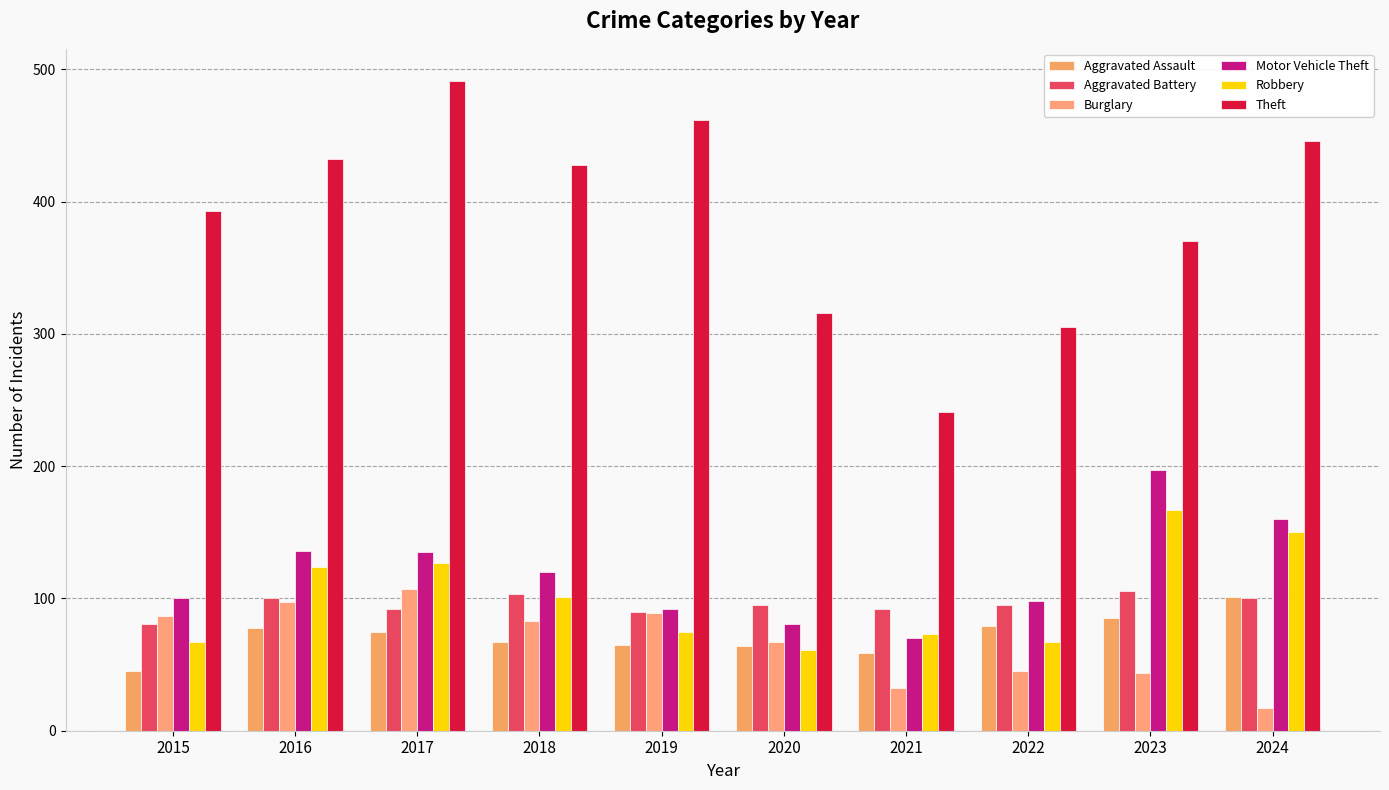

Reading left to right, list all the values displayed in this chart.

Aggravated Assault: 2015=45	2016=78	2017=75	2018=67	2019=65	2020=64	2021=59	2022=79	2023=85	2024=101
Aggravated Battery: 2015=81	2016=100	2017=92	2018=103	2019=90	2020=95	2021=92	2022=95	2023=106	2024=100
Burglary: 2015=87	2016=97	2017=107	2018=83	2019=89	2020=67	2021=32	2022=45	2023=44	2024=17
Motor Vehicle Theft: 2015=100	2016=136	2017=135	2018=120	2019=92	2020=81	2021=70	2022=98	2023=197	2024=160
Robbery: 2015=67	2016=124	2017=127	2018=101	2019=75	2020=61	2021=73	2022=67	2023=167	2024=150
Theft: 2015=393	2016=432	2017=491	2018=428	2019=462	2020=316	2021=241	2022=305	2023=370	2024=446